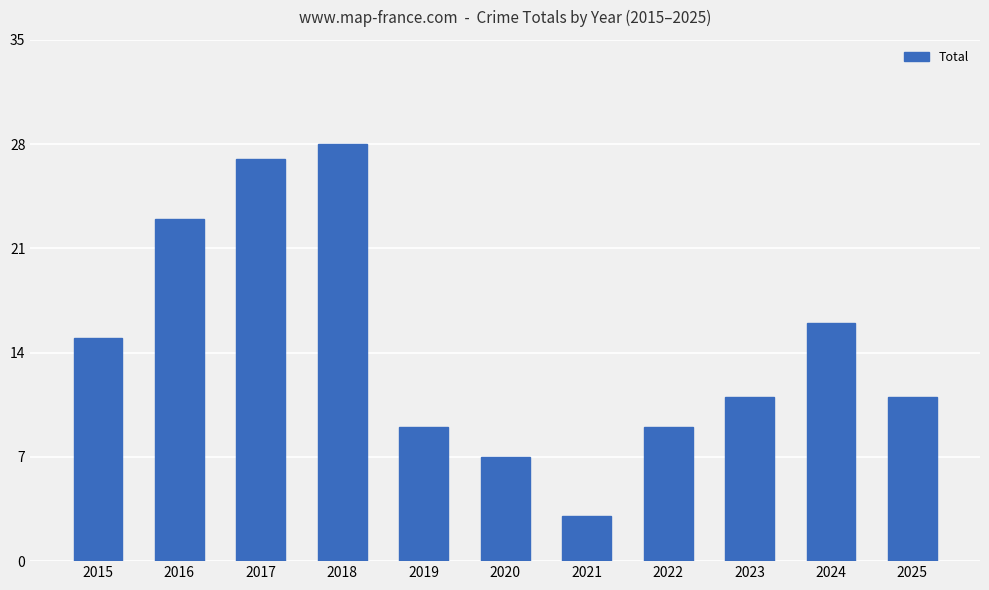

Reading left to right, list all the values displayed in this chart.

2015=15	2016=23	2017=27	2018=28	2019=9	2020=7	2021=3	2022=9	2023=11	2024=16	2025=11